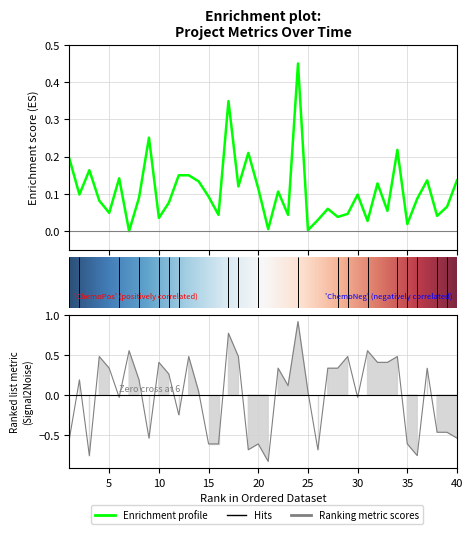

How many data points in rewards are above 0?

23